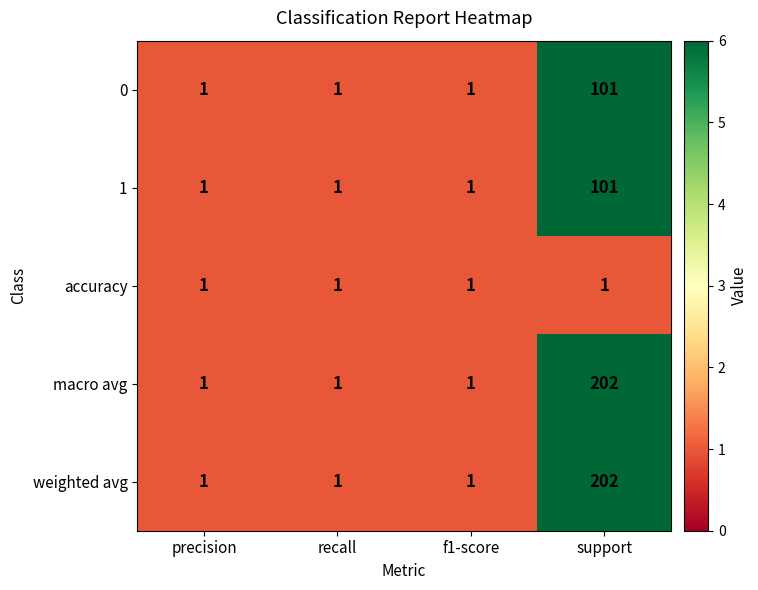

What is the spread (max minus min) of values at support?

201